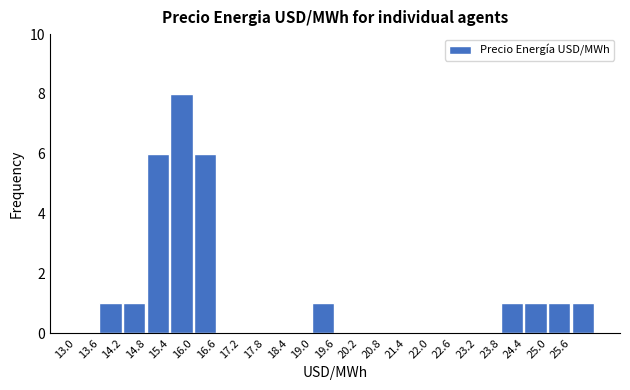

Reading left to right, list every bar in this chart as the range it spans on the x-axis followed by its height. The values are not printed on the chart, so give them approximately, as read against the axis.

13.0 to 13.6: 0
13.6 to 14.2: 1
14.2 to 14.8: 1
14.8 to 15.4: 6
15.4 to 16.0: 8
16.0 to 16.6: 6
16.6 to 17.2: 0
17.2 to 17.8: 0
17.8 to 18.4: 0
18.4 to 19.0: 0
19.0 to 19.6: 1
19.6 to 20.2: 0
20.2 to 20.8: 0
20.8 to 21.4: 0
21.4 to 22.0: 0
22.0 to 22.6: 0
22.6 to 23.2: 0
23.2 to 23.8: 0
23.8 to 24.4: 1
24.4 to 25.0: 1
25.0 to 25.6: 1
25.6 to 26.2: 1